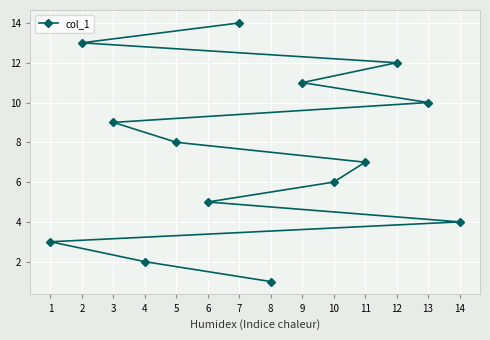

At which label is the value closest to 7?

11